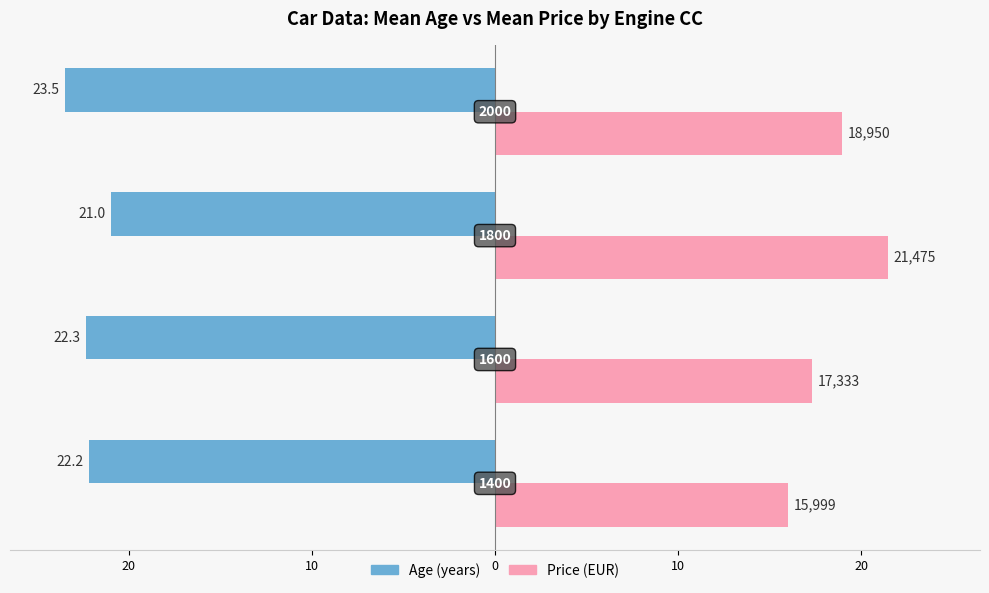

What is the value of the Age bar at the 1st from the left?

-22.2